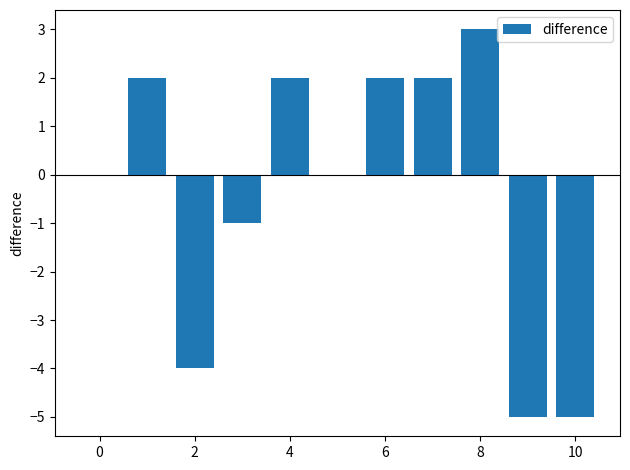

What is the sum of all values?

-4